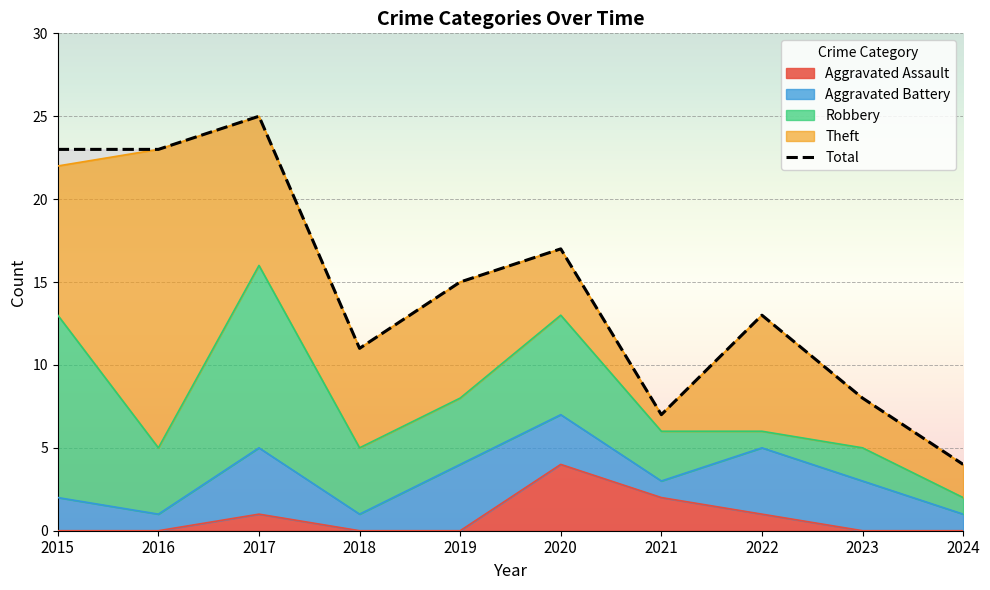

Is the value of Theft at 2020 greater than the value of Aggravated Assault at 2015?

Yes